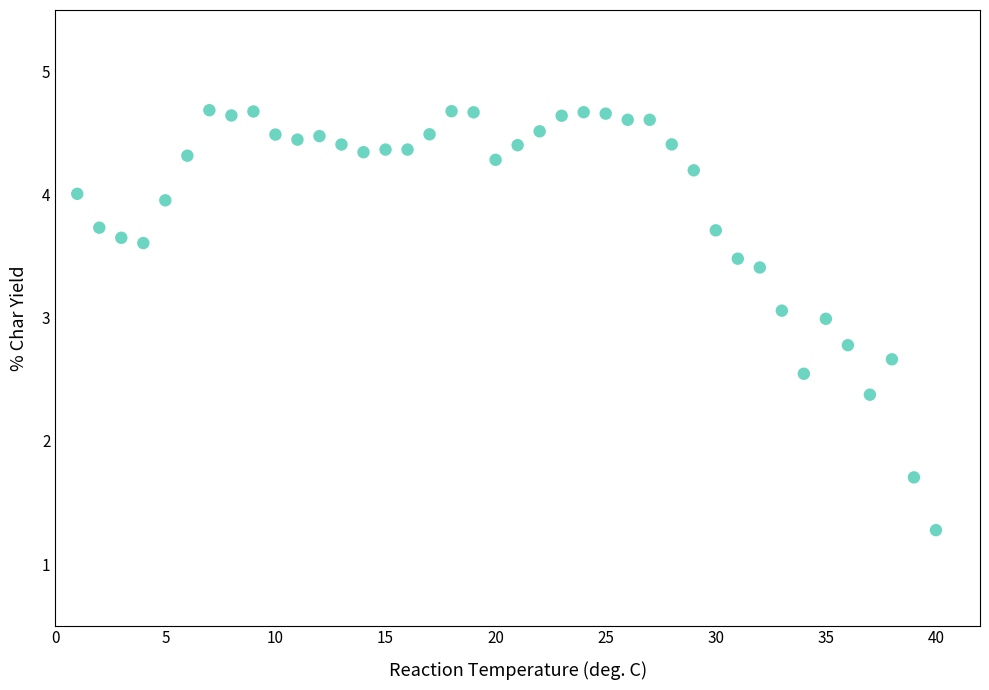

What Y value in the scatter plot is closest to 2?

1.7